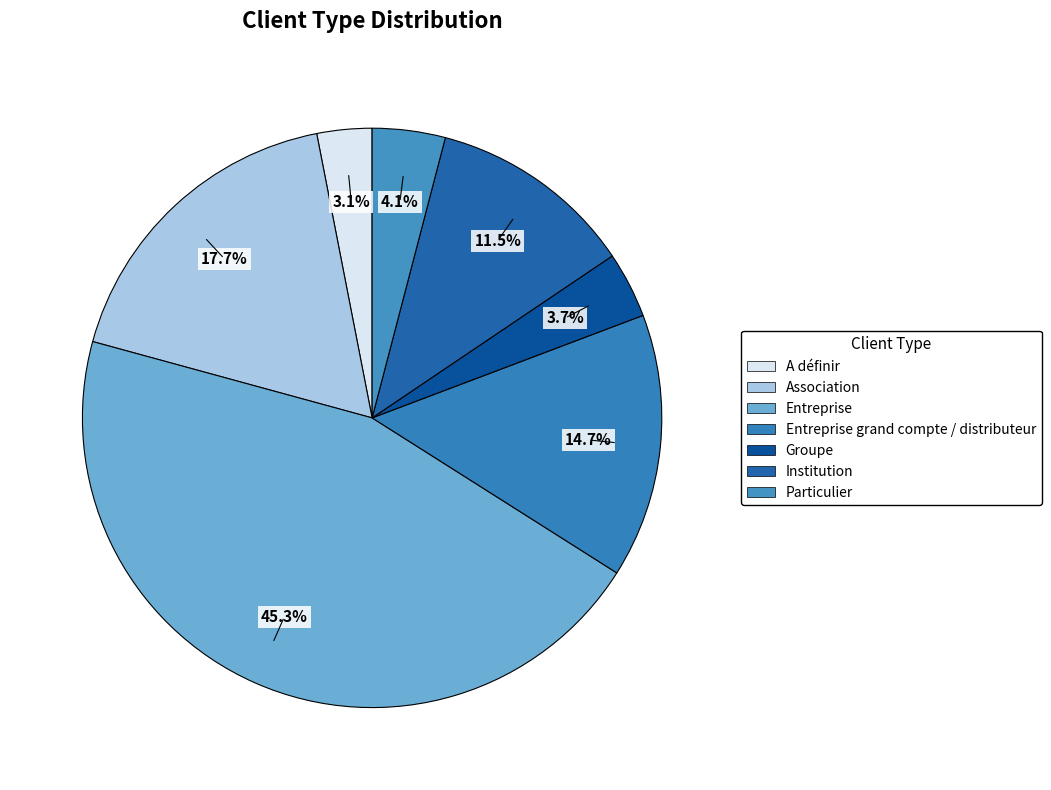

Which has a higher value, Particulier or A définir?

Particulier